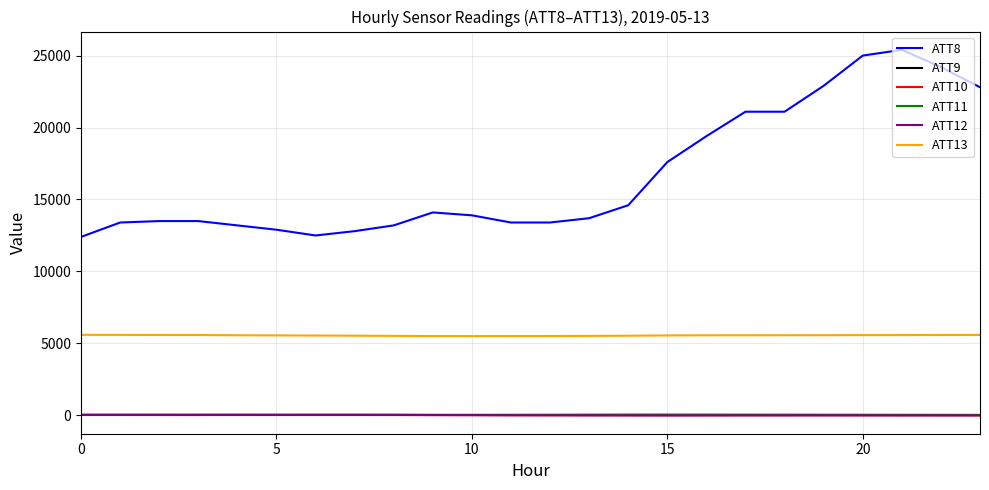

True or false: ATT8 and ATT13 intersect in this chart.

False